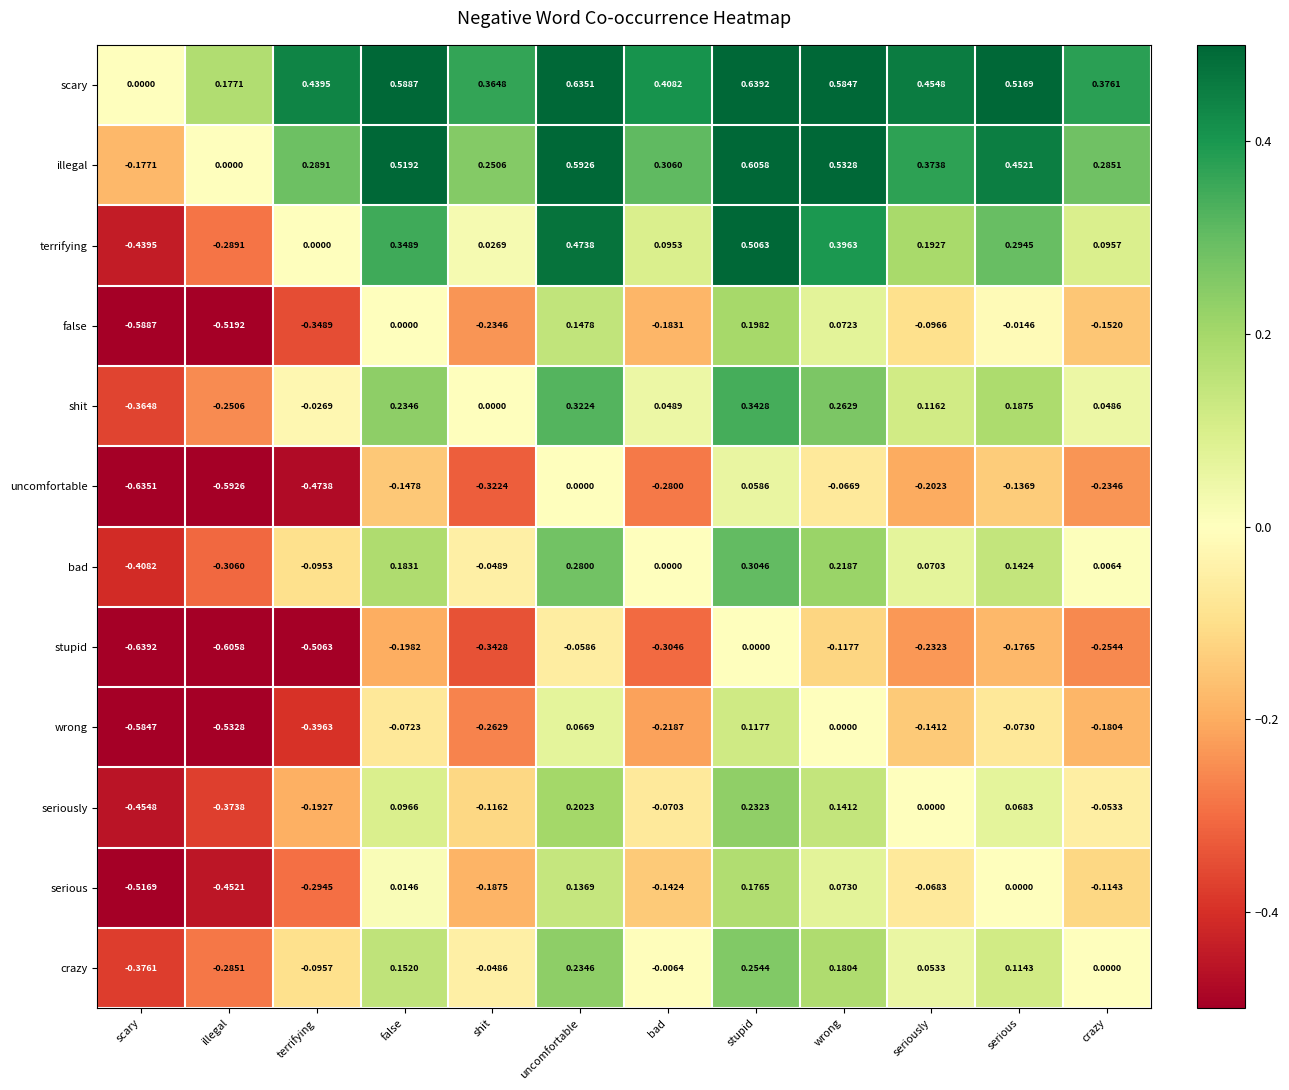

Which series has the largest range (max minus min)?

terrifying